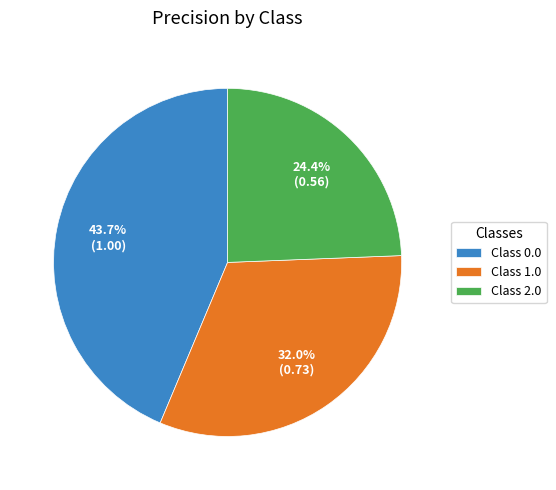

Which slice is the largest?

Class 0.0